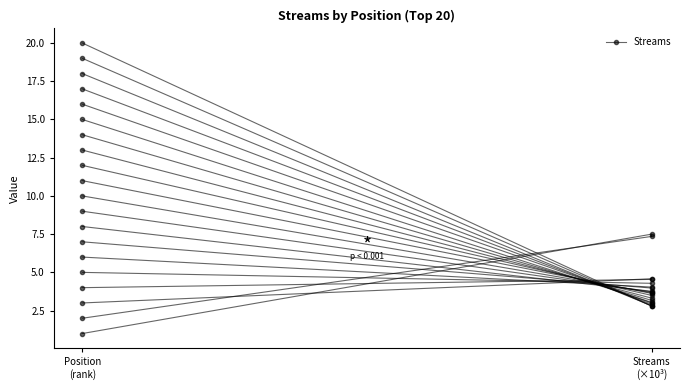

True or false: the data shows 1.0 at Position
(rank).

True